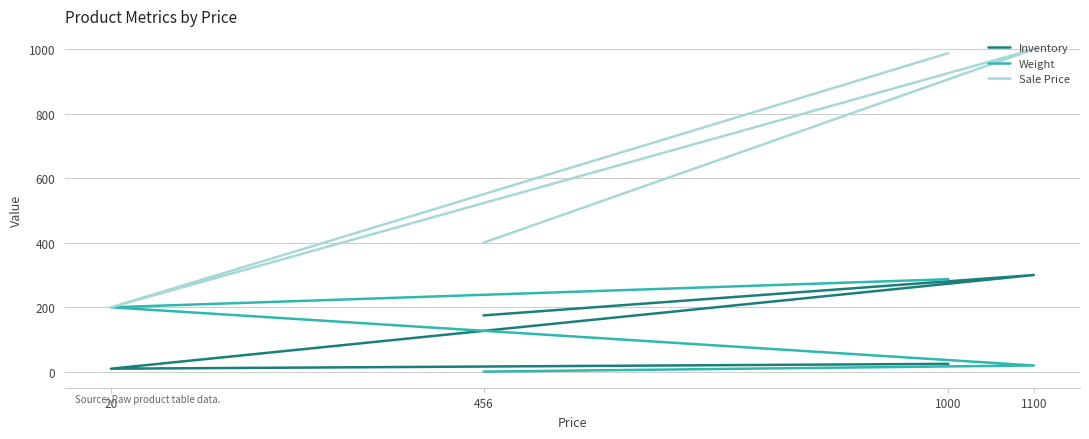

Reading left to right, transcribe all the data shown in this chart.

Inventory: 456=175	1100=300	20=10	1000=25
Weight: 456=1	1100=20	20=200	1000=287
Sale Price: 456=400	1100=999	20=200	1000=987